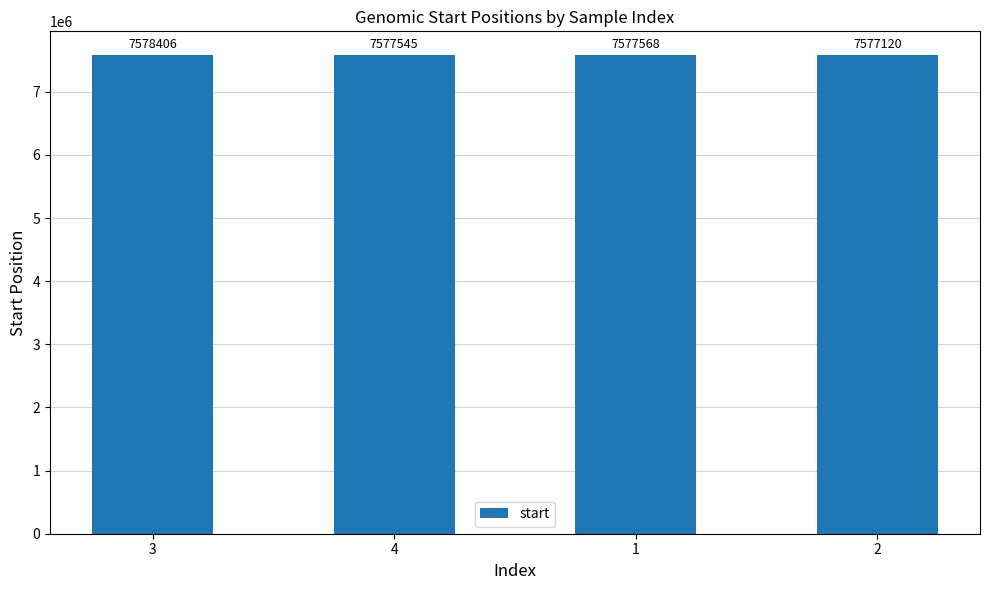

At which category does the chart reach its peak across all series?

3